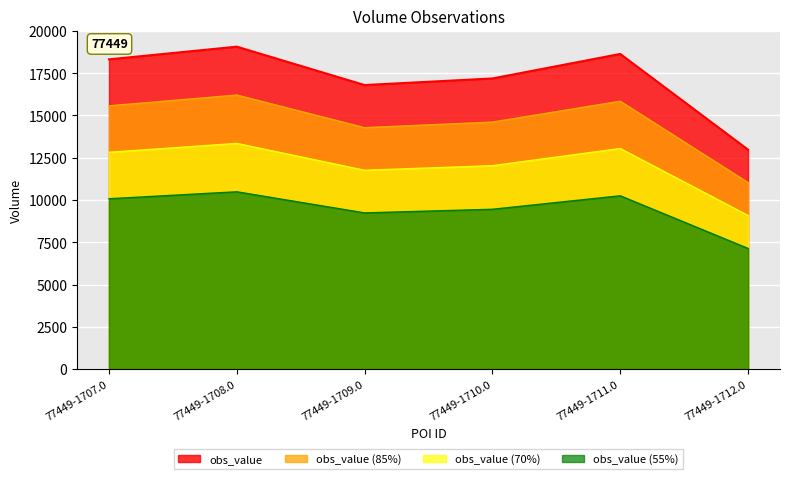

What is the difference between the second highest and second lowest values?

1012.0